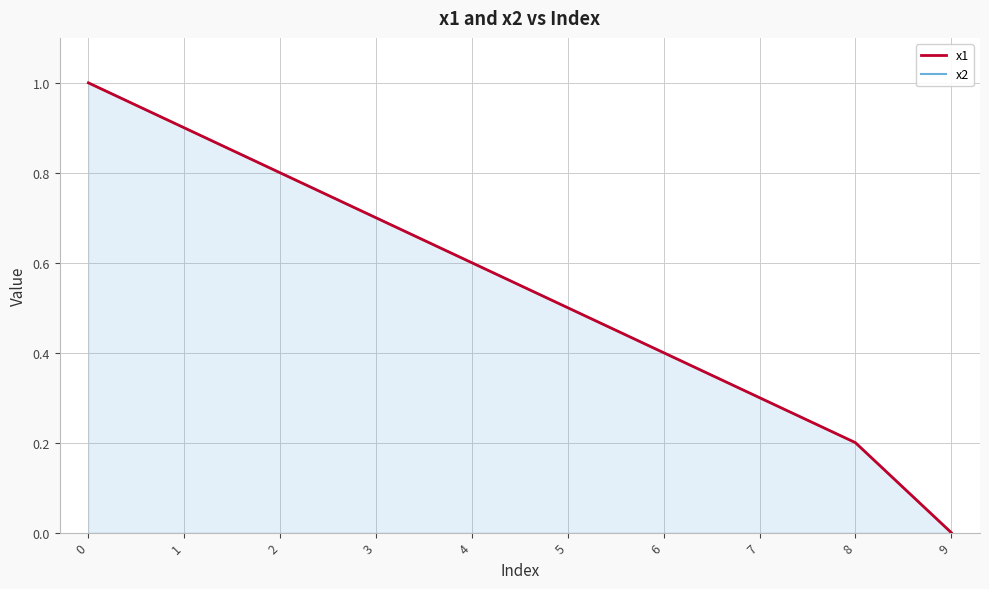

At 1, list the series in order from smallest to largest.

x1, x2